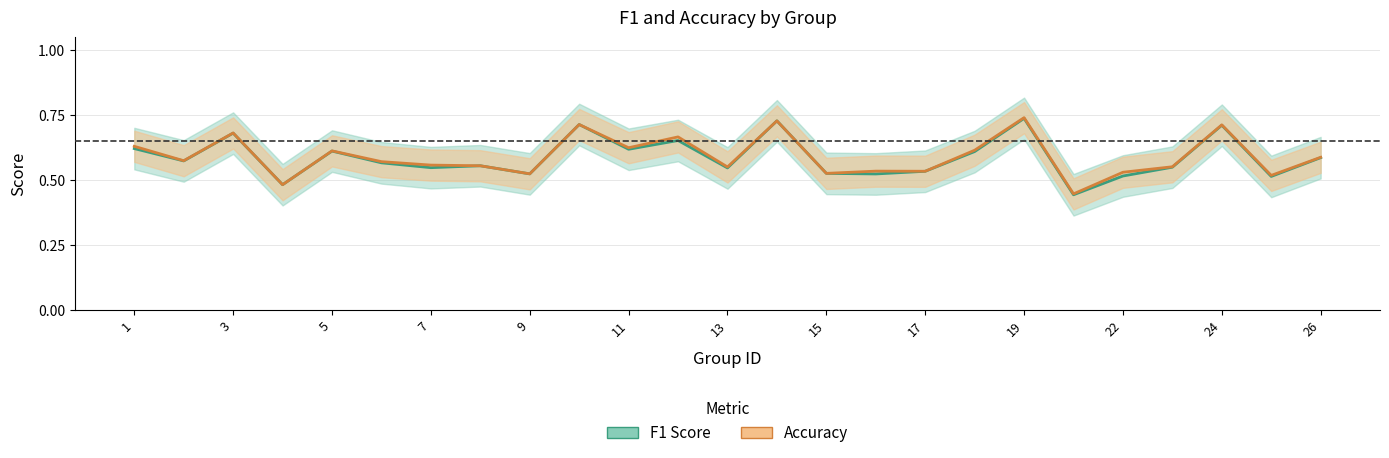

What is the difference between the maximum and minimum values in the accuracy series?

0.3